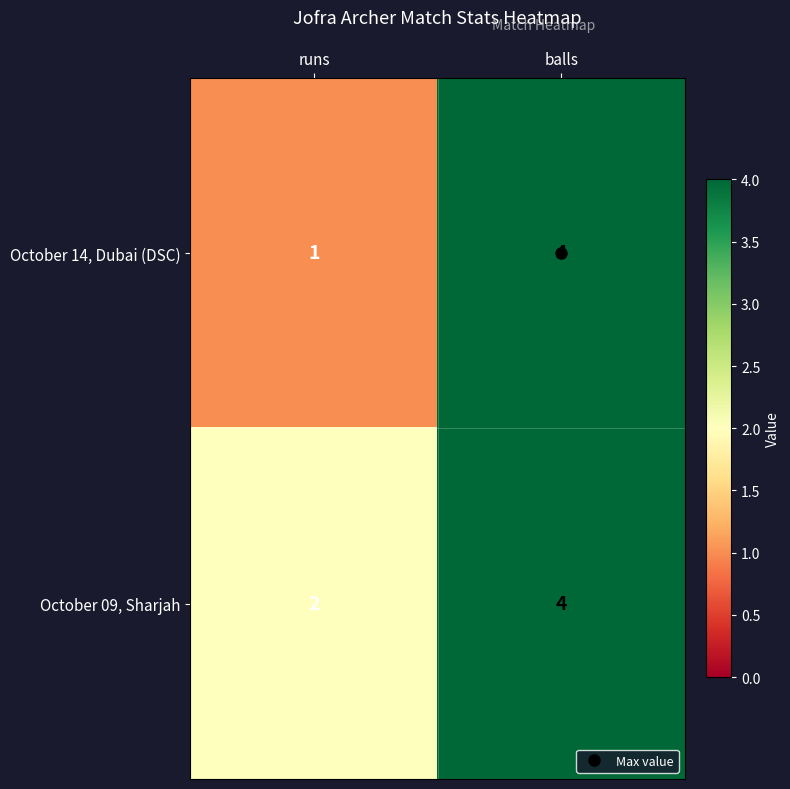

Rank the series by their average value, from highest to lowest.

October 09, Sharjah, October 14, Dubai (DSC)